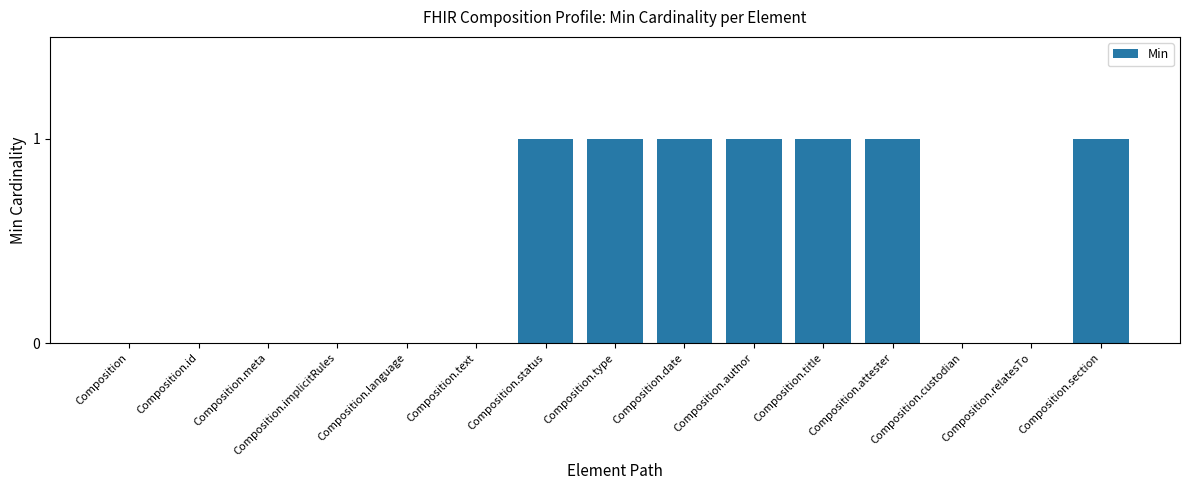

Count the number of data series in this chart.

1